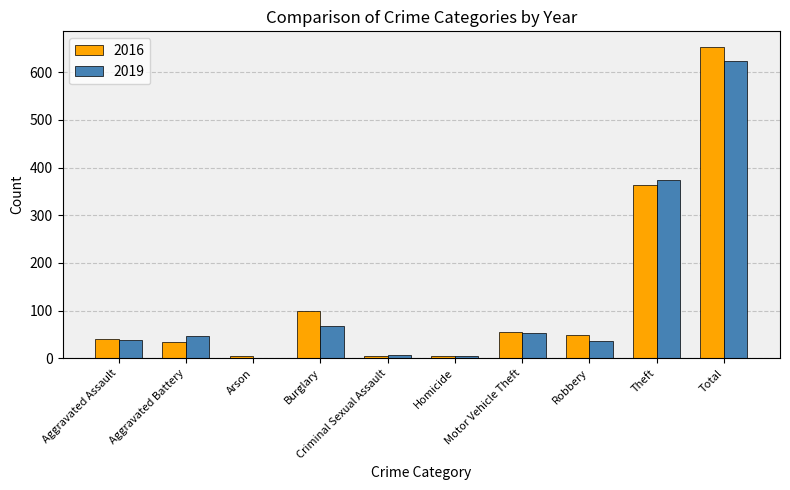

At which category is the sum across all series the highest?

Total